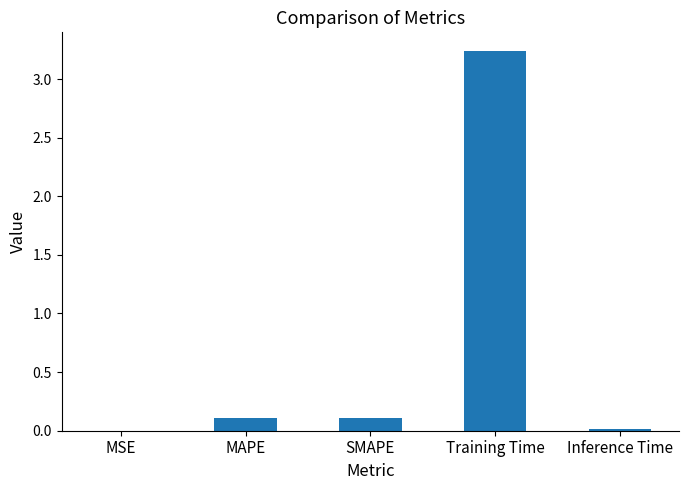

Between Inference Time and SMAPE, which is larger?

SMAPE